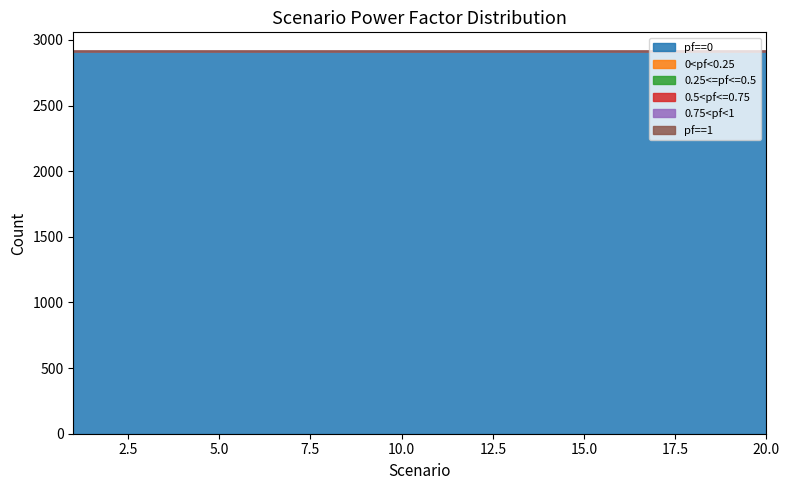

True or false: 0.25<=pf<=0.5 has more than 0 interior local peaks.

False